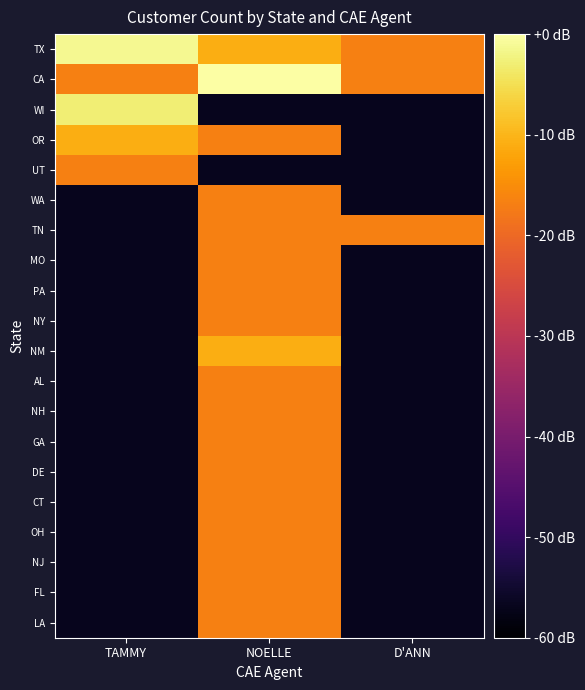

Reading right to left, what are all the values shown in this chart?

TX: D'ANN=-16.8	NOELLE=-10.9	TAMMY=-1.3
CA: D'ANN=-16.8	NOELLE=0.0	TAMMY=-16.8
WI: D'ANN=-56.9	NOELLE=-56.9	TAMMY=-2.9
OR: D'ANN=-56.9	NOELLE=-16.8	TAMMY=-10.9
UT: D'ANN=-56.9	NOELLE=-56.9	TAMMY=-16.8
WA: D'ANN=-56.9	NOELLE=-16.8	TAMMY=-56.9
TN: D'ANN=-16.8	NOELLE=-16.8	TAMMY=-56.9
MO: D'ANN=-56.9	NOELLE=-16.8	TAMMY=-56.9
PA: D'ANN=-56.9	NOELLE=-16.8	TAMMY=-56.9
NY: D'ANN=-56.9	NOELLE=-16.8	TAMMY=-56.9
NM: D'ANN=-56.9	NOELLE=-10.9	TAMMY=-56.9
AL: D'ANN=-56.9	NOELLE=-16.8	TAMMY=-56.9
NH: D'ANN=-56.9	NOELLE=-16.8	TAMMY=-56.9
GA: D'ANN=-56.9	NOELLE=-16.8	TAMMY=-56.9
DE: D'ANN=-56.9	NOELLE=-16.8	TAMMY=-56.9
CT: D'ANN=-56.9	NOELLE=-16.8	TAMMY=-56.9
OH: D'ANN=-56.9	NOELLE=-16.8	TAMMY=-56.9
NJ: D'ANN=-56.9	NOELLE=-16.8	TAMMY=-56.9
FL: D'ANN=-56.9	NOELLE=-16.8	TAMMY=-56.9
LA: D'ANN=-56.9	NOELLE=-16.8	TAMMY=-56.9